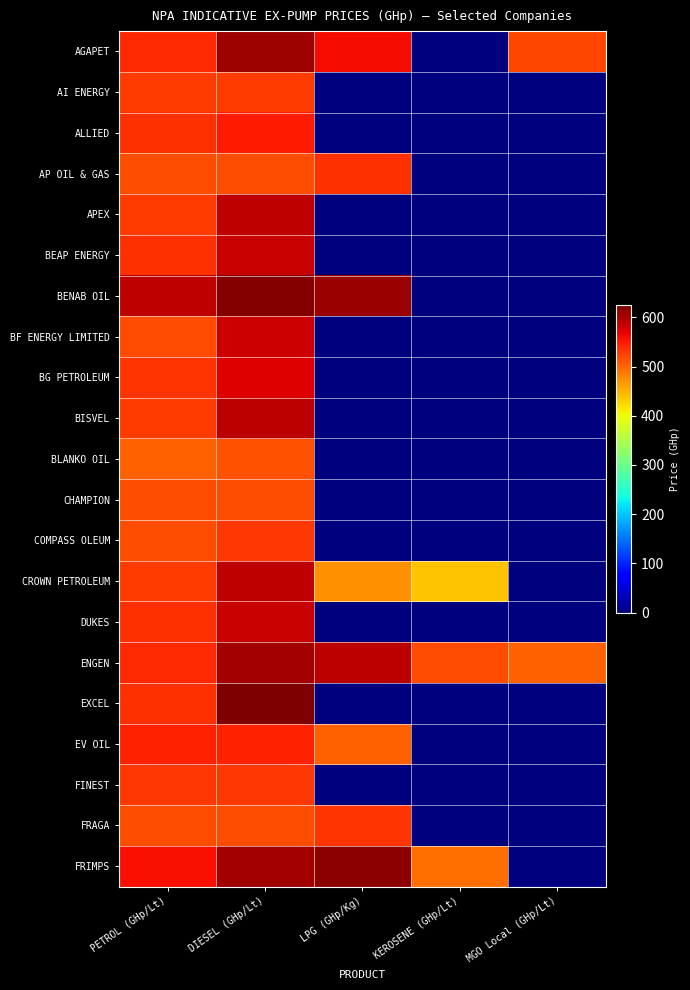

Which series has the widest spread of values?

EXCEL